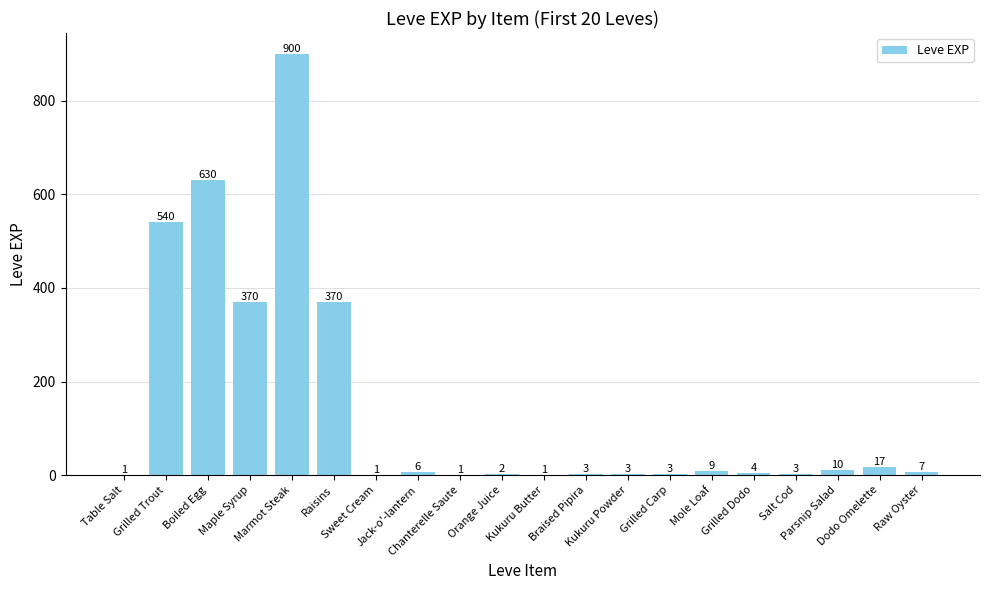

How many distinct data groups are displayed?

1